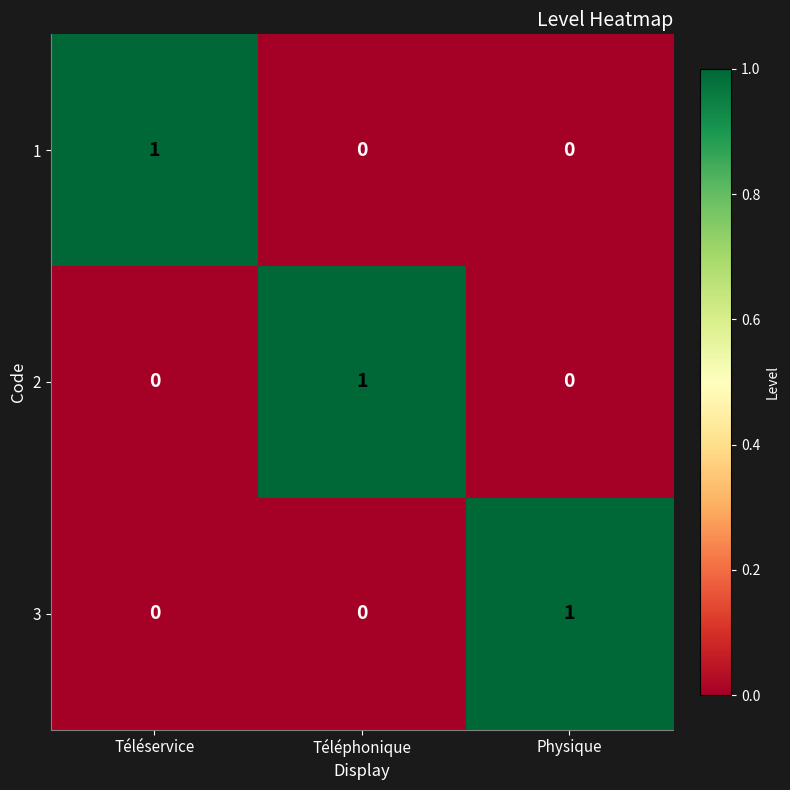

At how many categories does at least one series exceed 0?

3